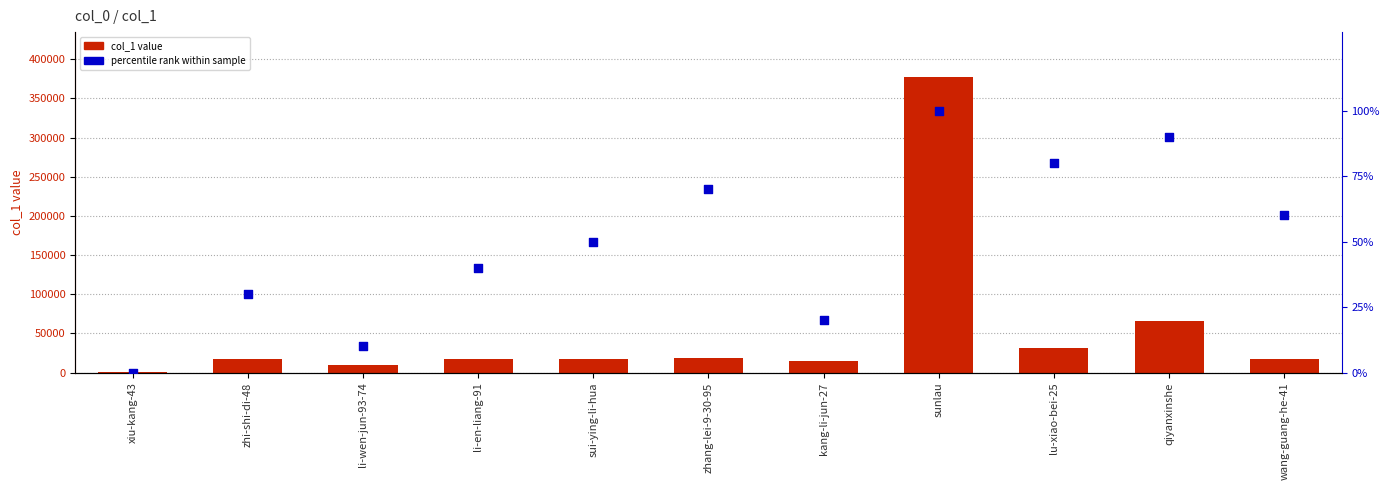

Which series has the largest Y range (max minus min)?

col_1